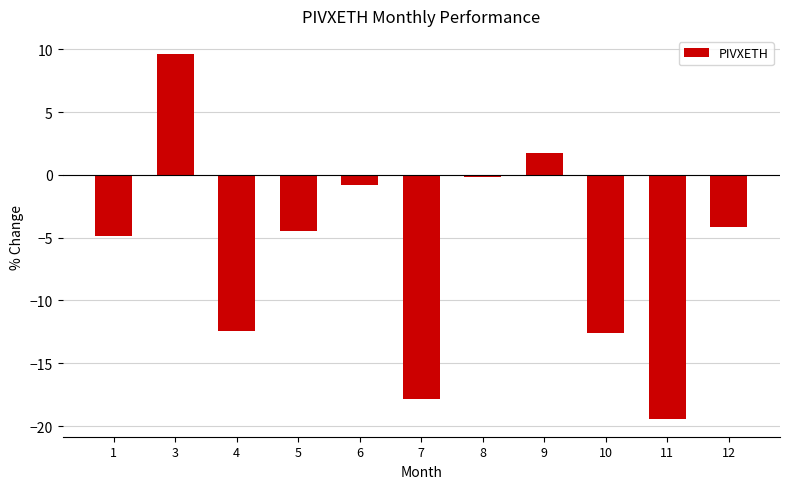

Which category has the highest value across all series?

3